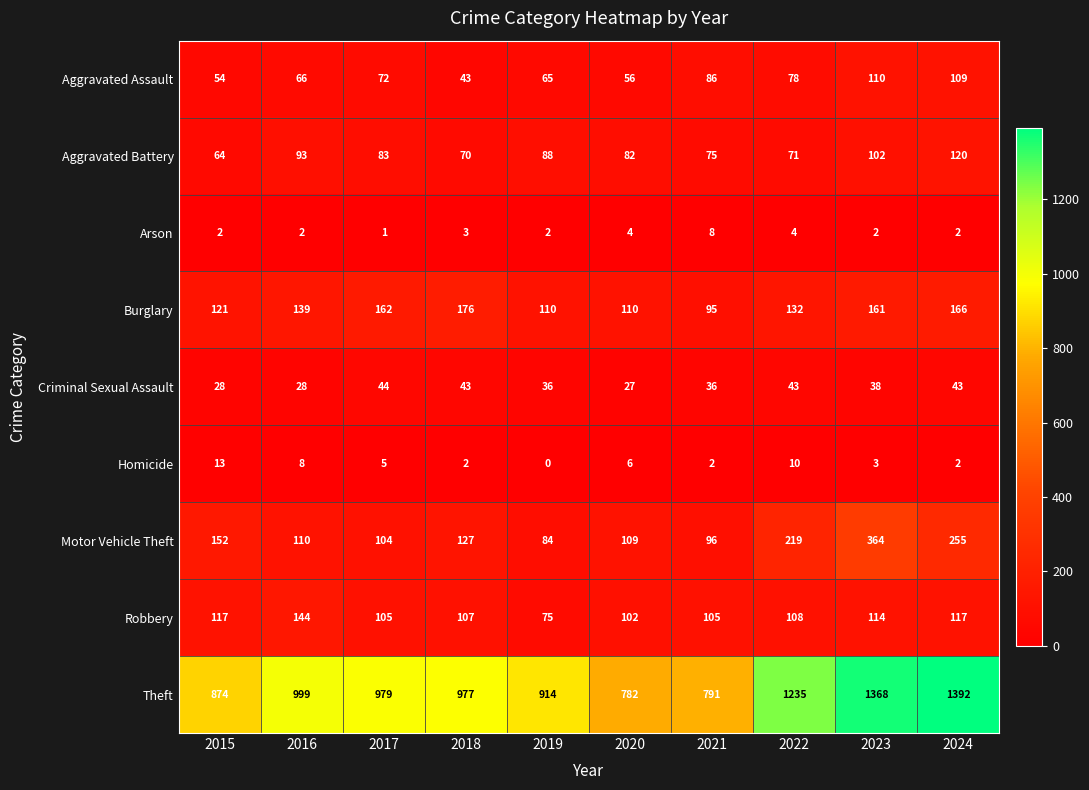

How many data points does each series have?

10